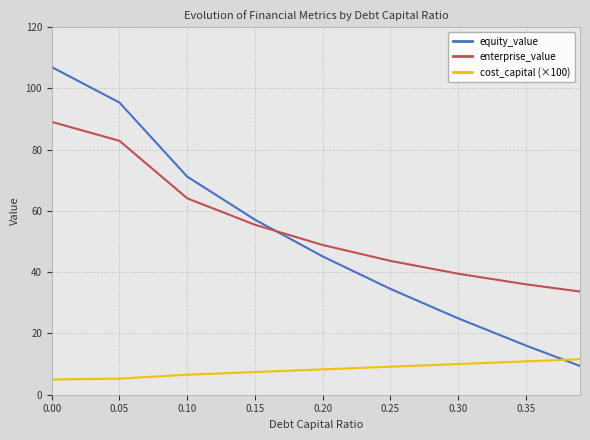

Which series has the largest range (max minus min)?

equity_value